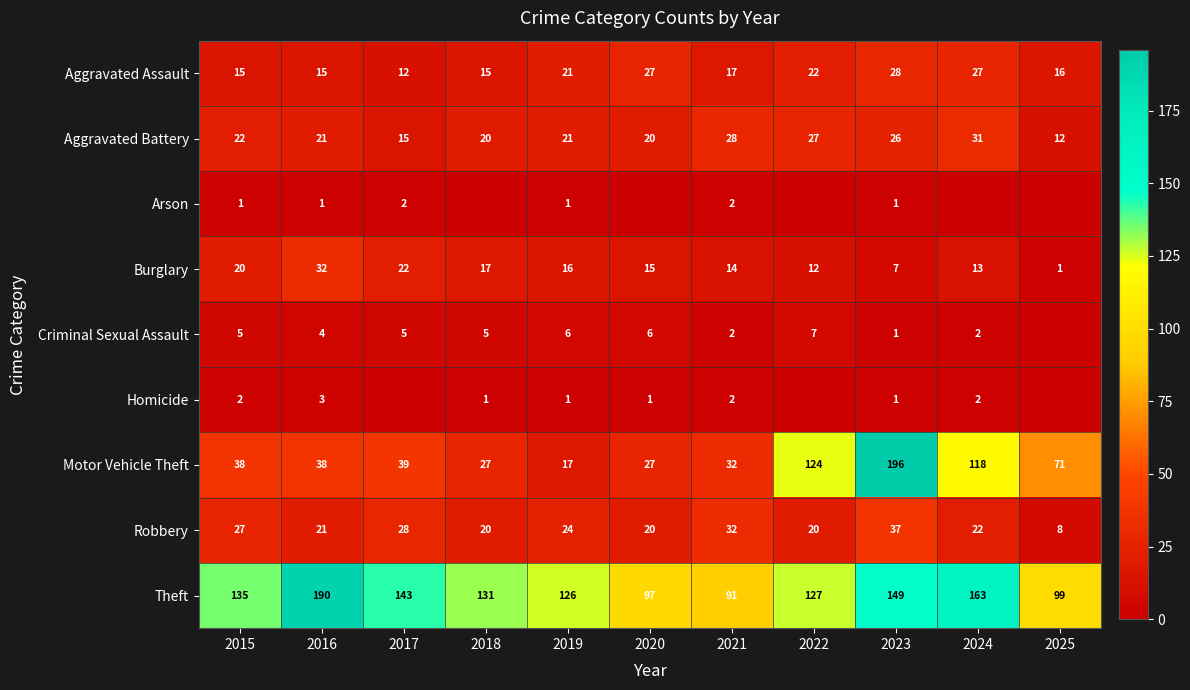

What is the highest value of the Aggravated Assault series?

28